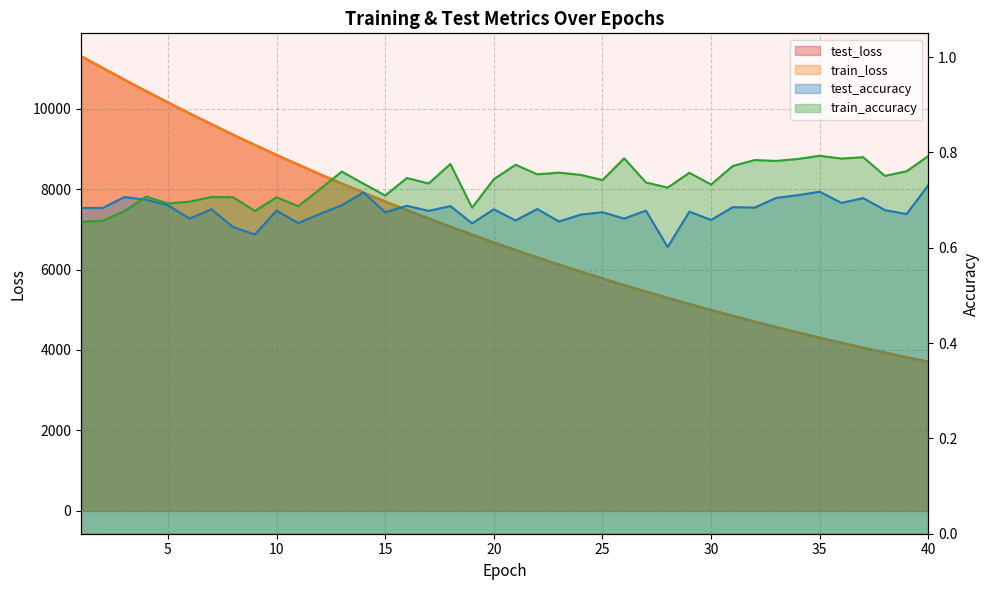

At how many categories does at least one series exceed 9517?

7